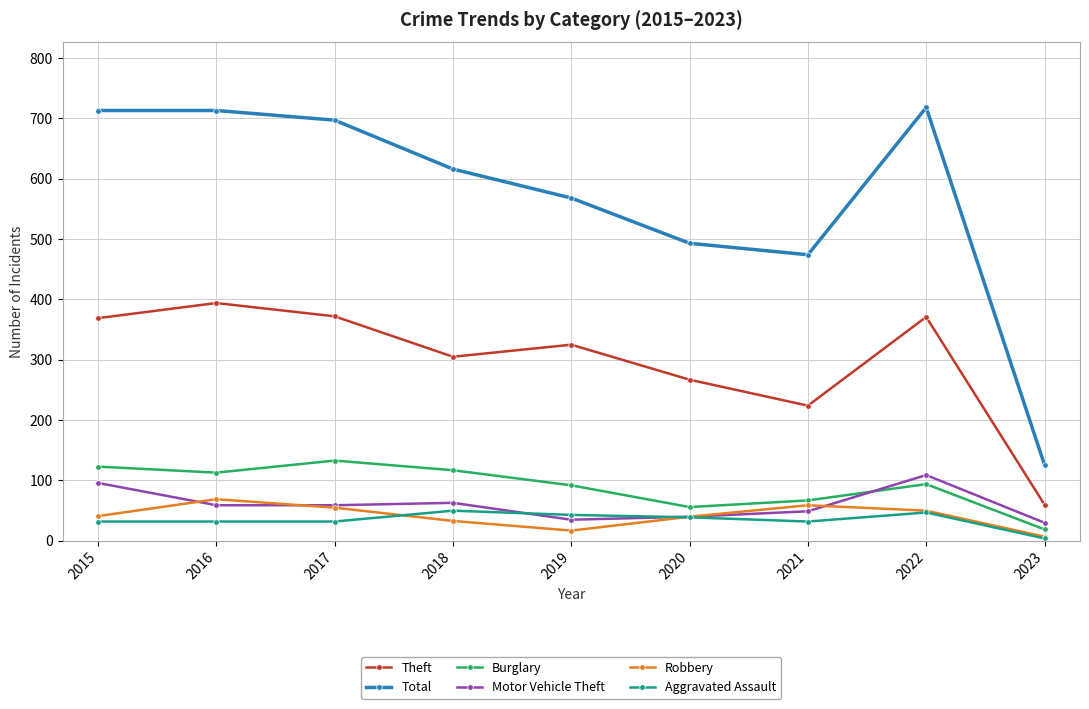

What value does the Theft series have at 2020?

267